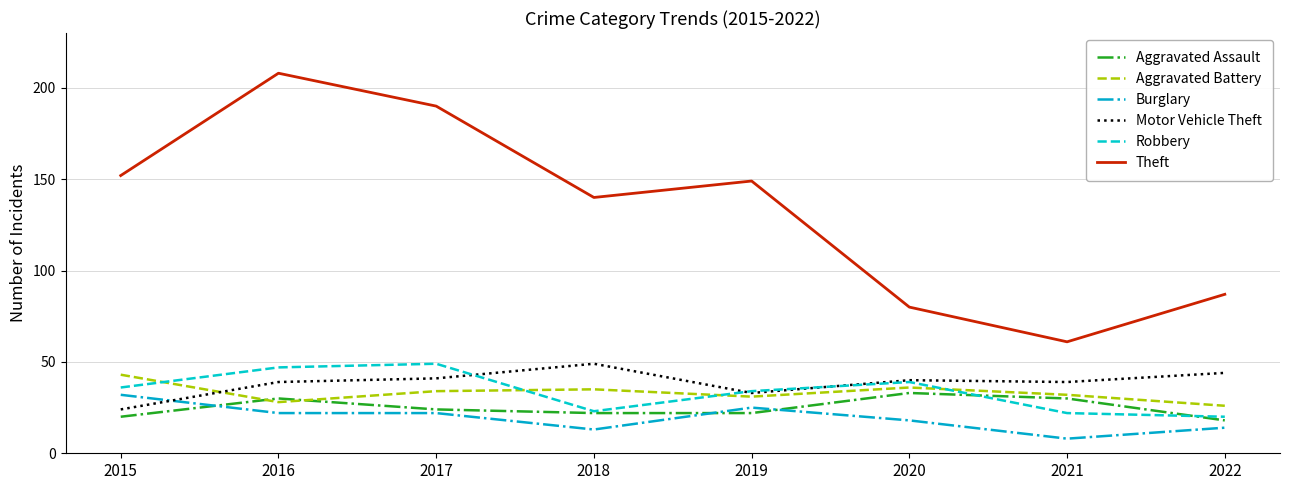

Is it true that Robbery equals 13 at 2022?

False